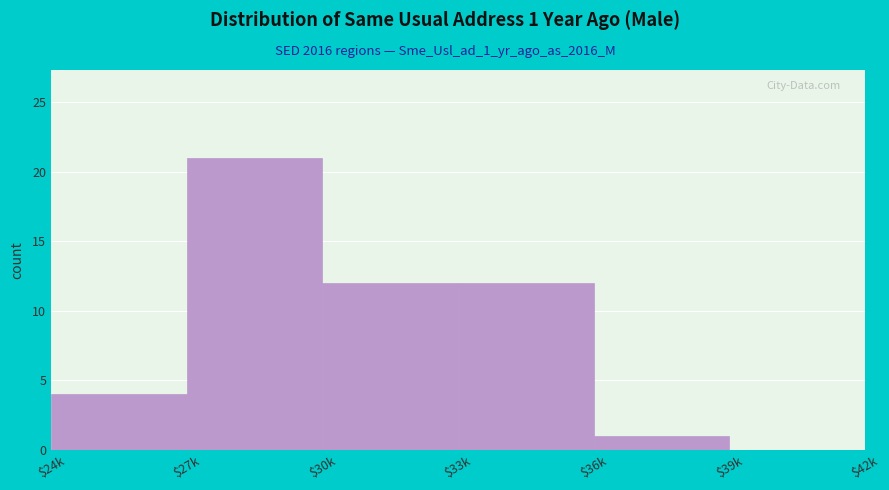

True or false: the data shows 1 at $36k.

True